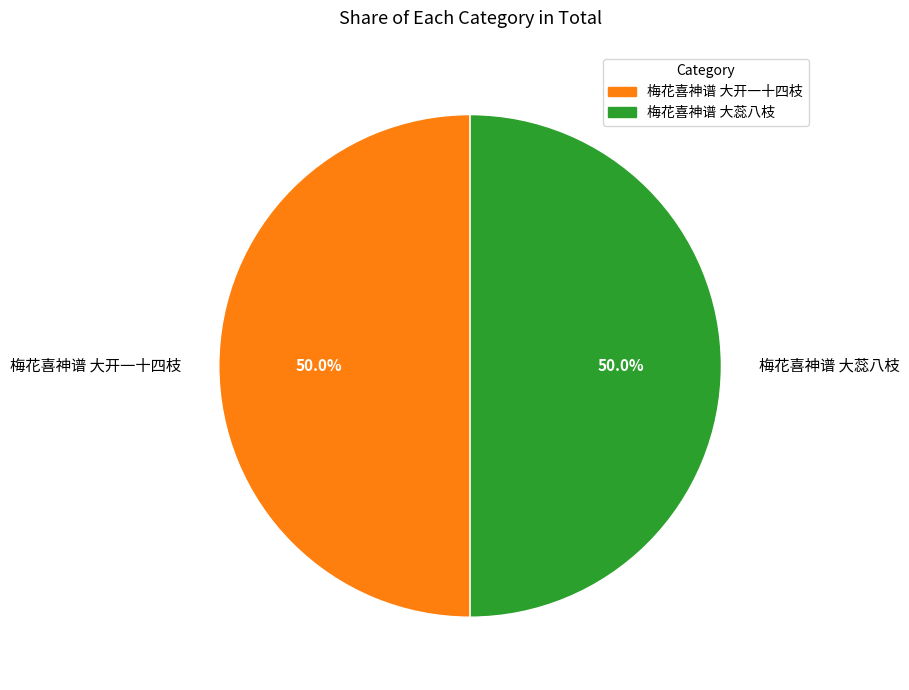

What is the ratio of the value at 梅花喜神谱 大开一十四枝 to the value at 梅花喜神谱 大蕊八枝?

1.0